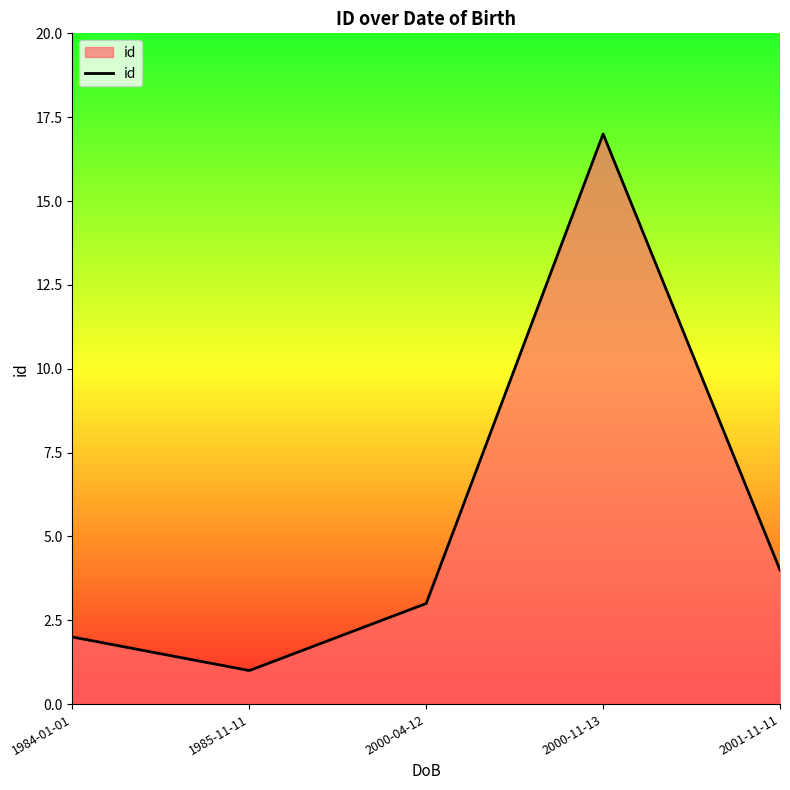

At which label is the value closest to 9?

2001-11-11